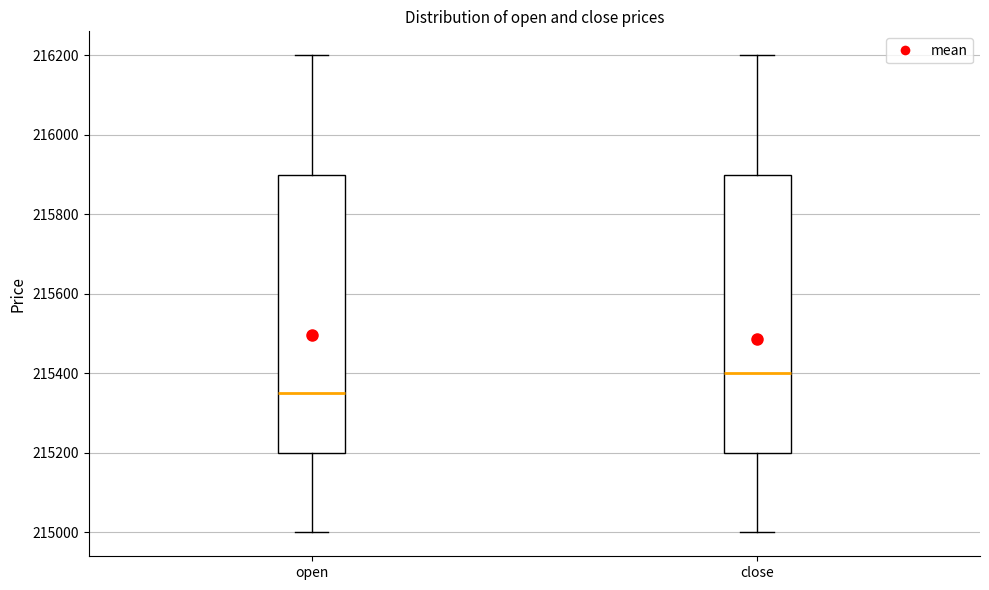

Reading left to right, transcribe this box plot: for each box, give where its median line is, the range the box spans, and where its two whiskers end, as read against the y-axis. The values are not printed on the chart, so give them approximately, as read against the axis.

open: median 215360, box 215200 to 215900, whiskers 215000 to 216200
close: median 215400, box 215200 to 215900, whiskers 215000 to 216200